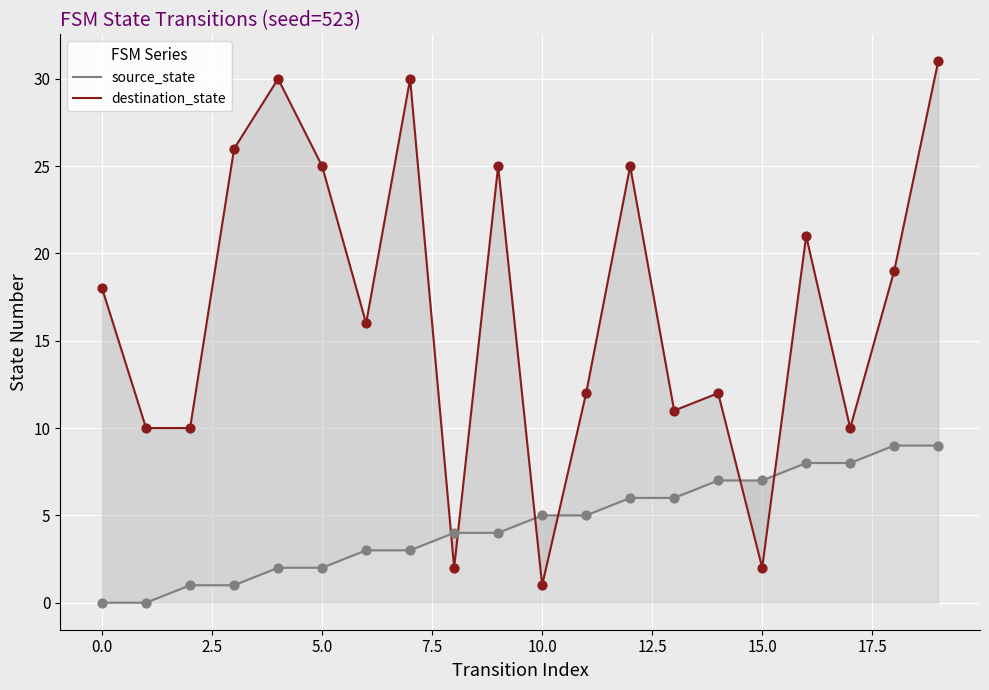

What is the total value across all series at 18?

28